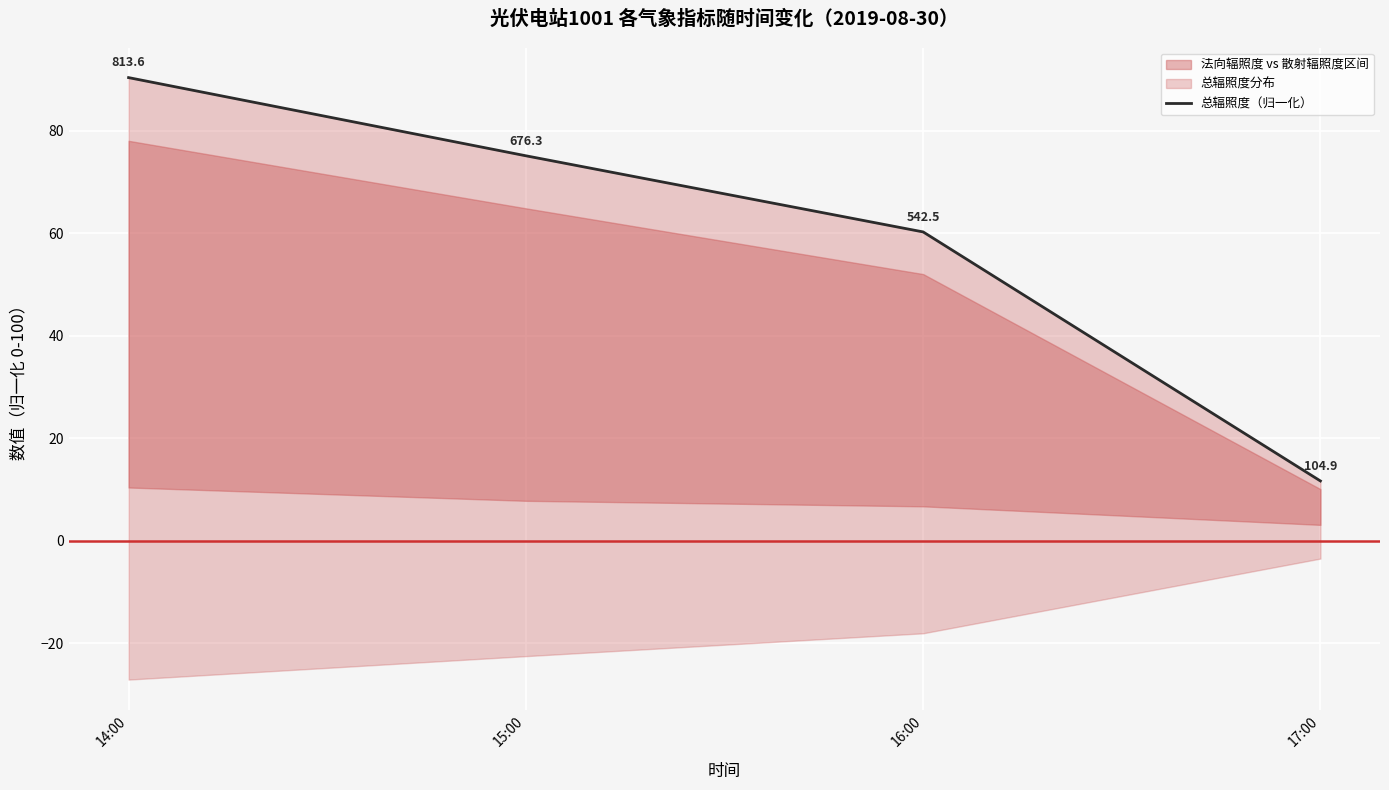

List the labels in order of value, largest first.

14:00, 15:00, 16:00, 17:00